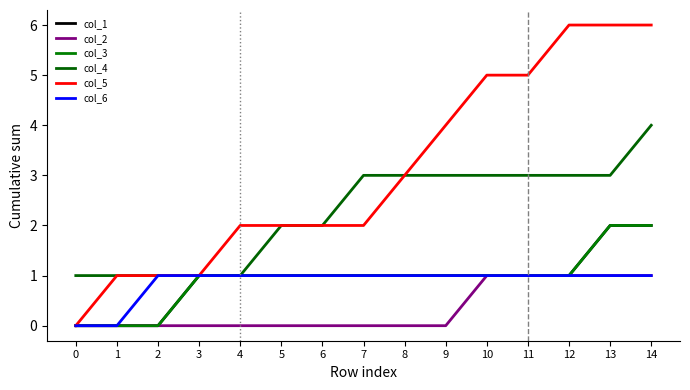

Does the chart have visible grid lines?

No